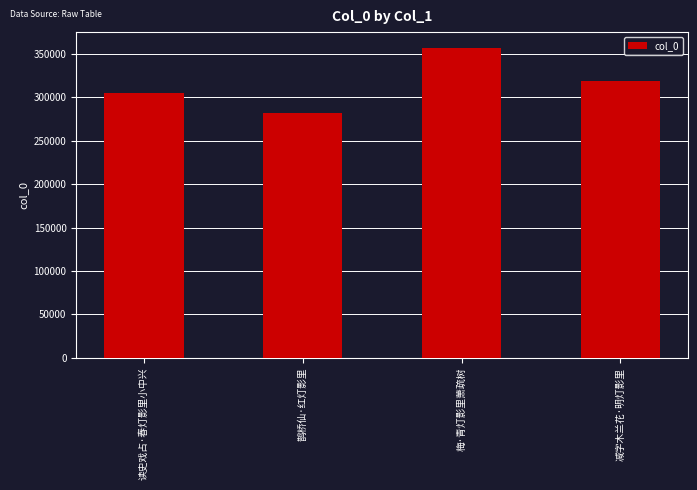

What is the value of the 1st bar from the left?

305618